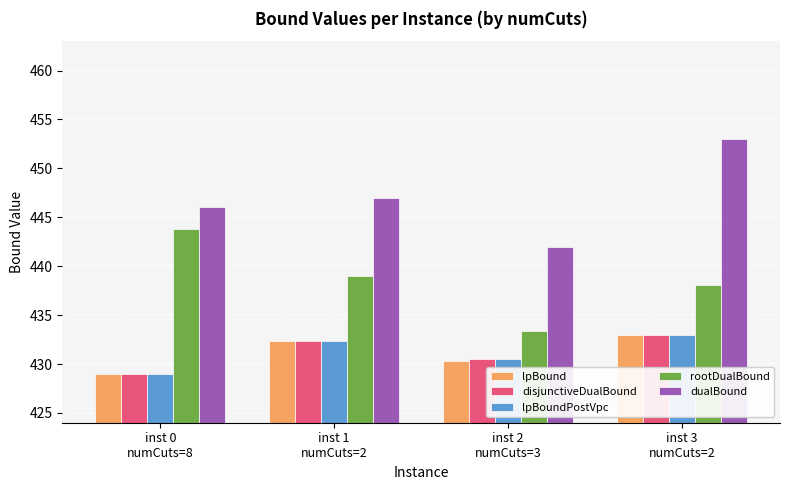

Which series has the largest total across all categories?

dualBound